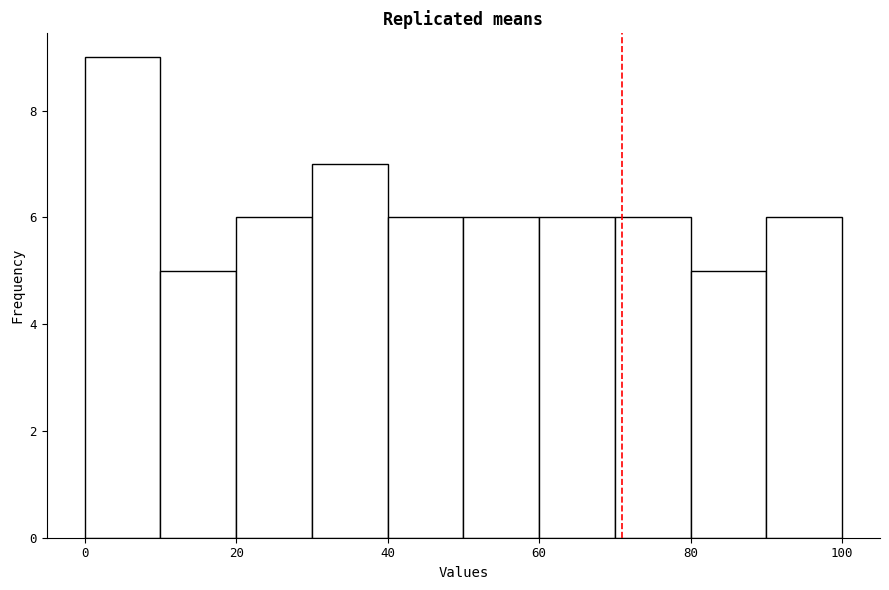

Reading left to right, list every bar in this chart as the range it spans on the x-axis followed by its height. The values are not printed on the chart, so give them approximately, as read against the axis.

0 to 10: 9
10 to 20: 5
20 to 30: 6
30 to 40: 7
40 to 50: 6
50 to 60: 6
60 to 70: 6
70 to 80: 6
80 to 90: 5
90 to 100: 6